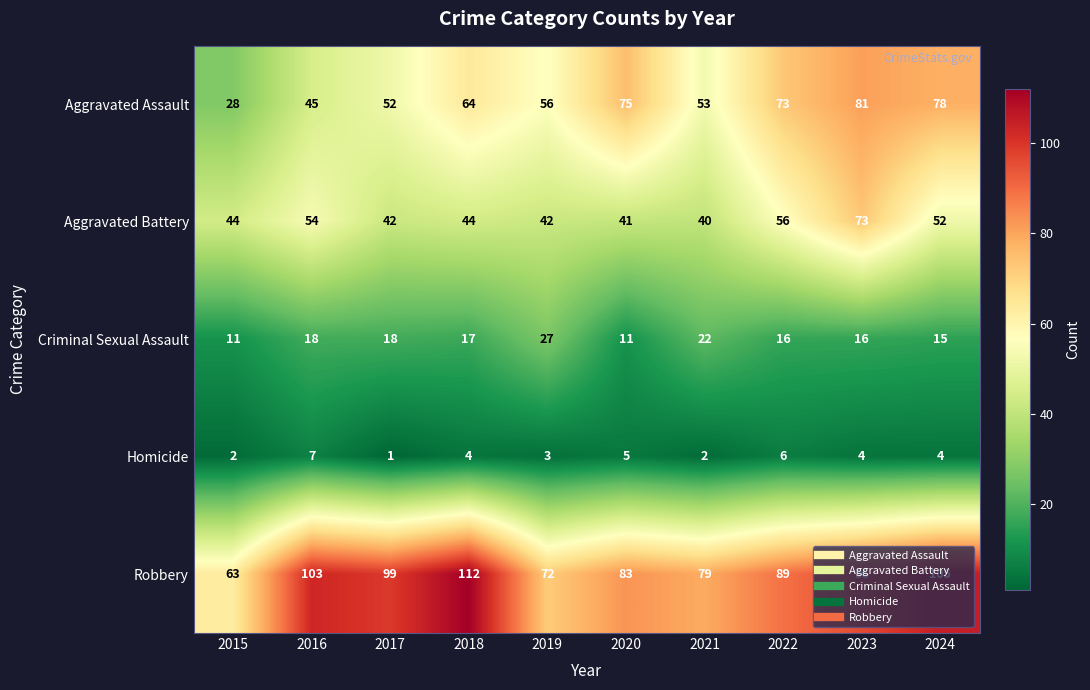

What is the greatest value displayed?

112